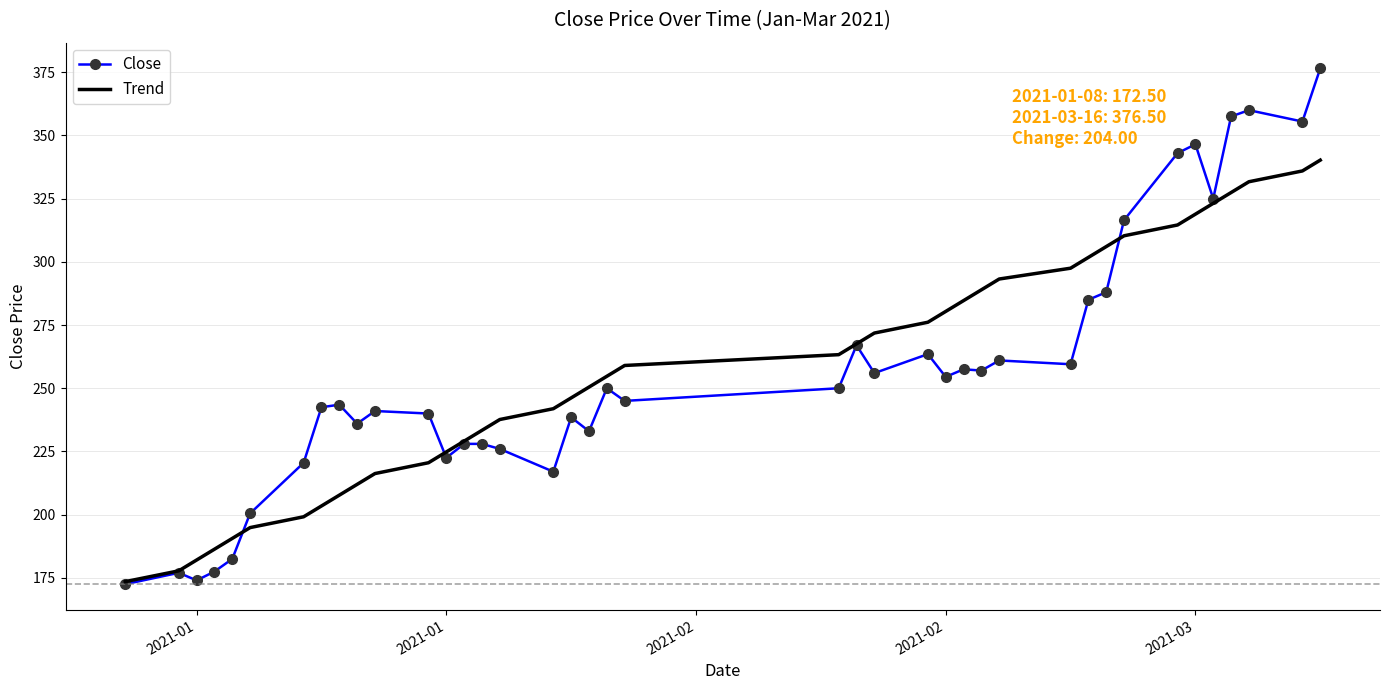

Rank the series by their maximum value, from lowest to highest.

Trend, Close